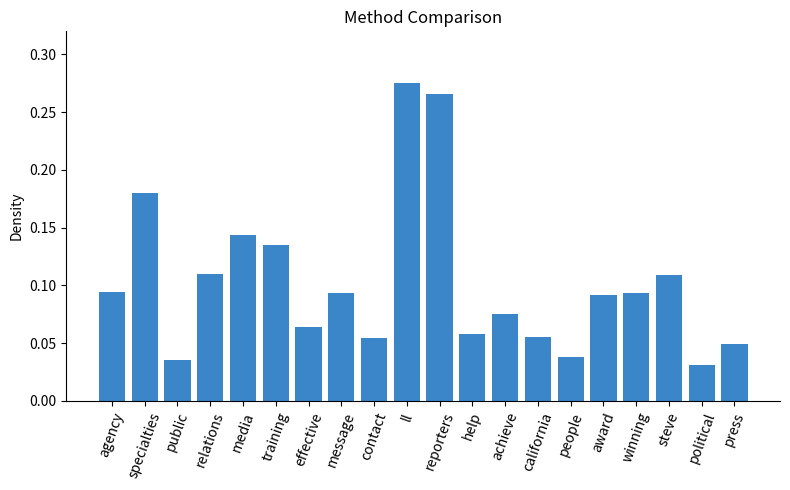

What is the sum of all values?

2.1